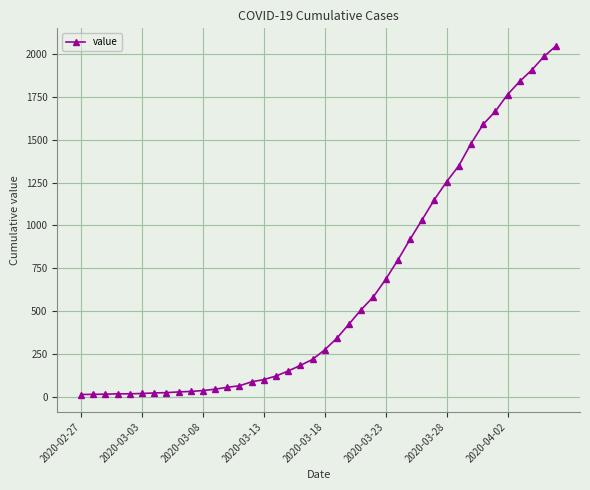

What is the sum of all values?

24864